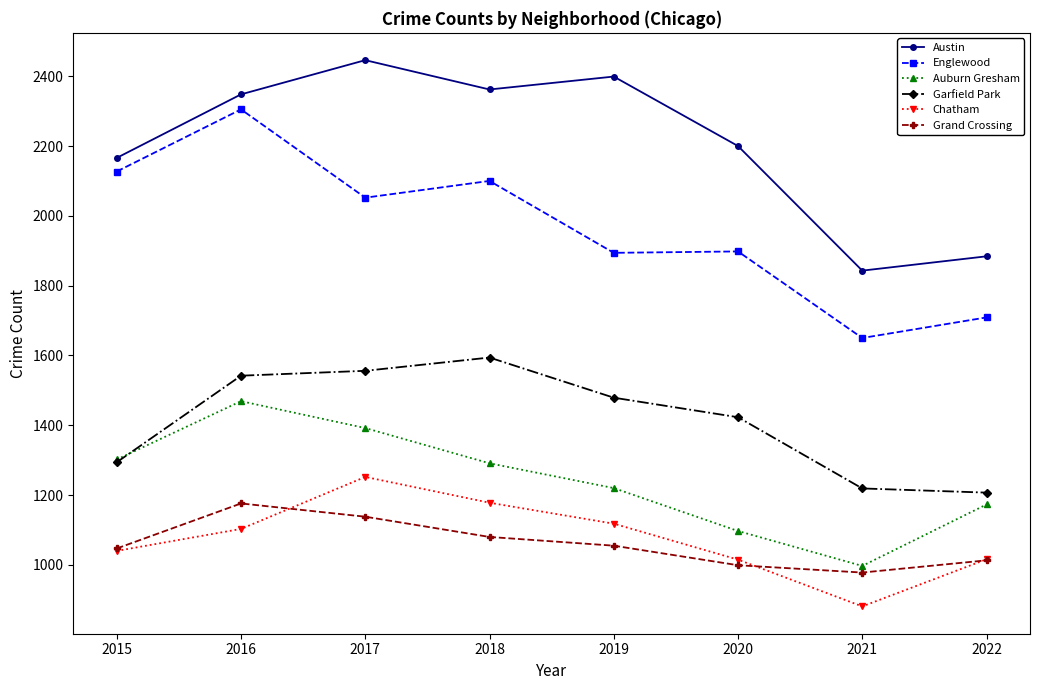

What is the total value across all series at 2022?

8002